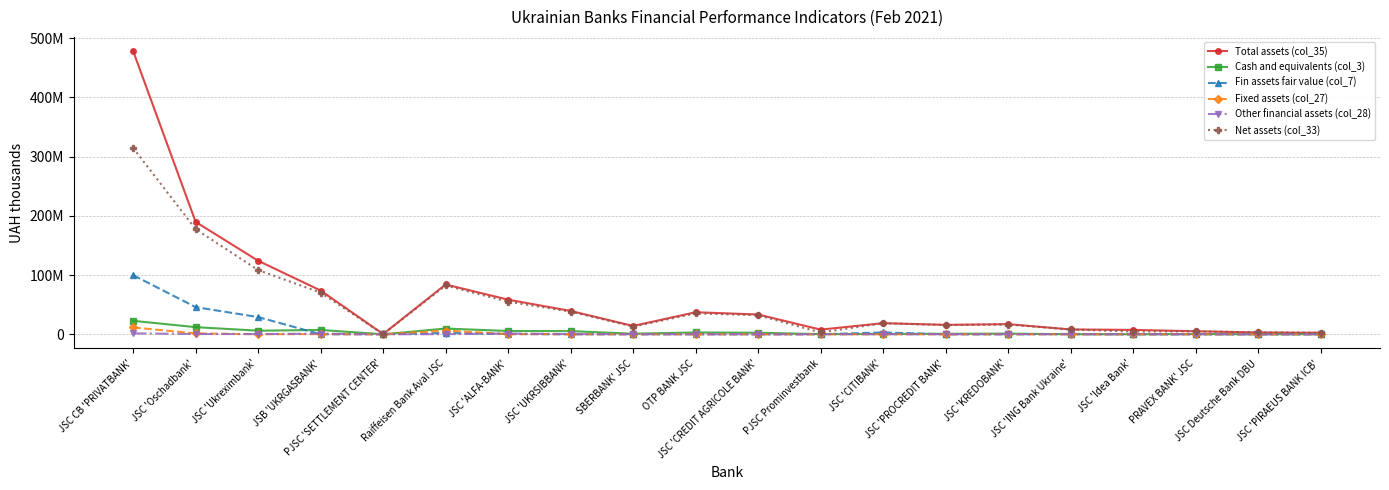

Which category has the lowest value across all series?

PJSC Prominvestbank